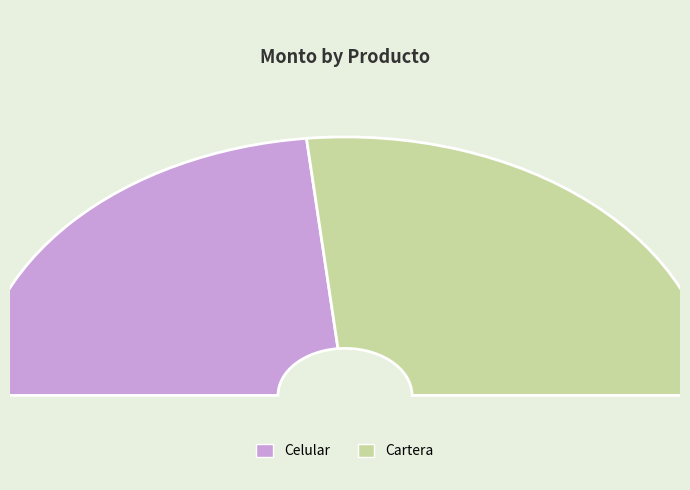

How many slices are in this pie chart?

2